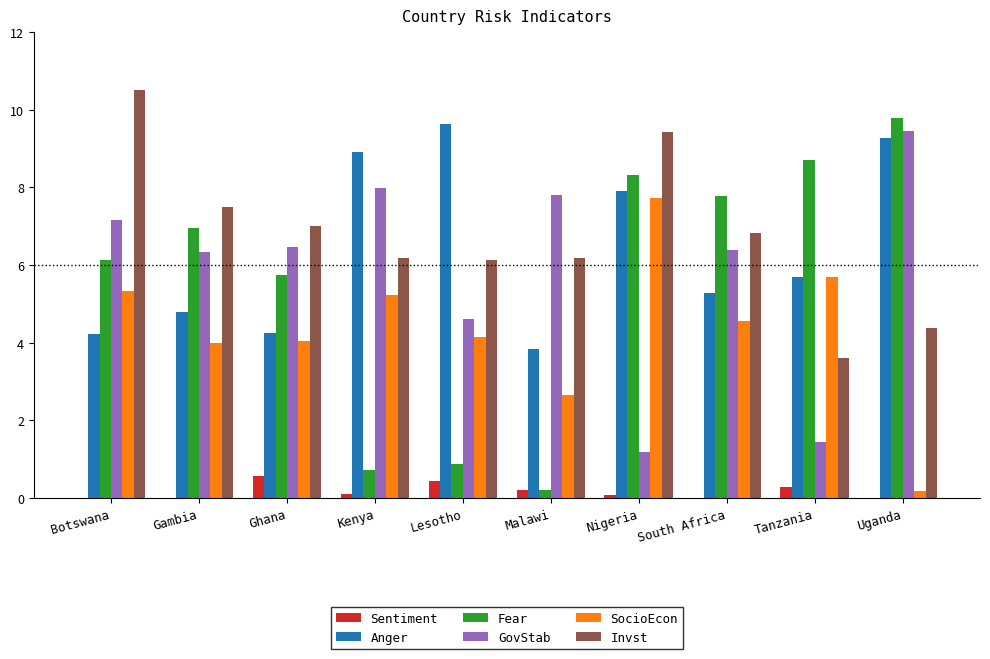

How many groups of bars are there?

10